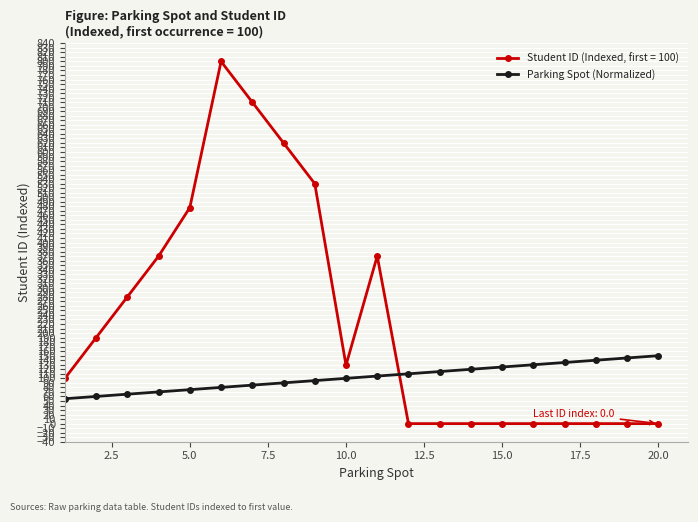

What is the minimum value shown in the chart?

0.0